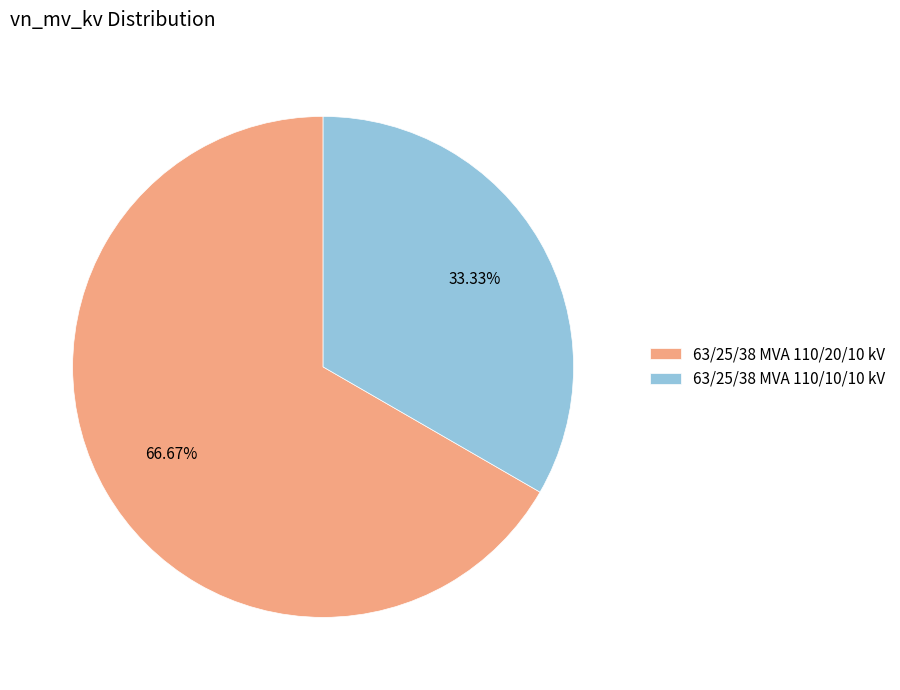

Which slice is the largest?

63/25/38 MVA 110/20/10 kV